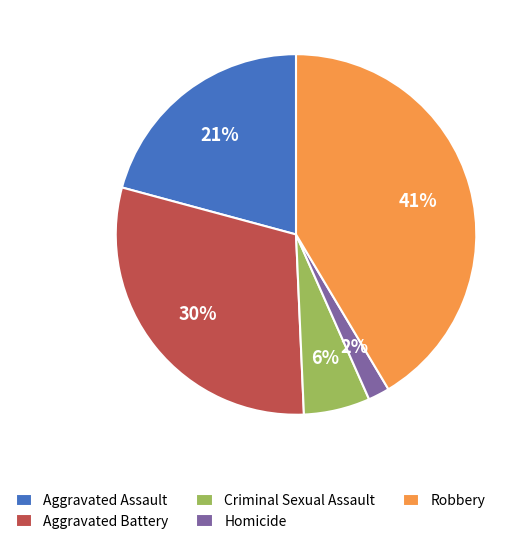

How many segments does this pie chart have?

5